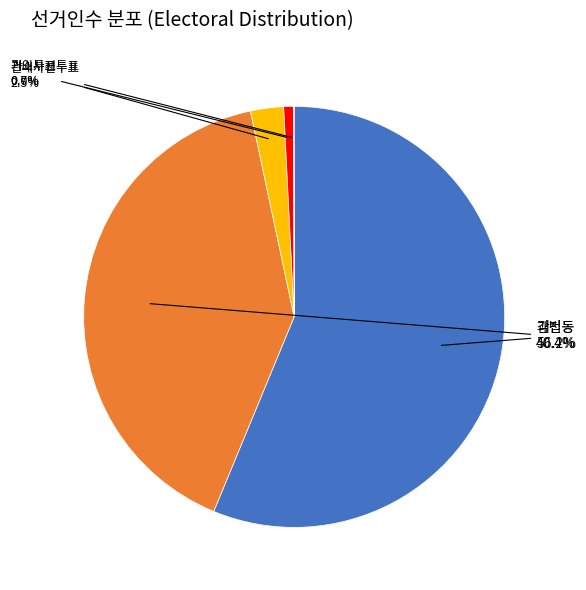

Is there any slice that represents more than half of the pie?

Yes